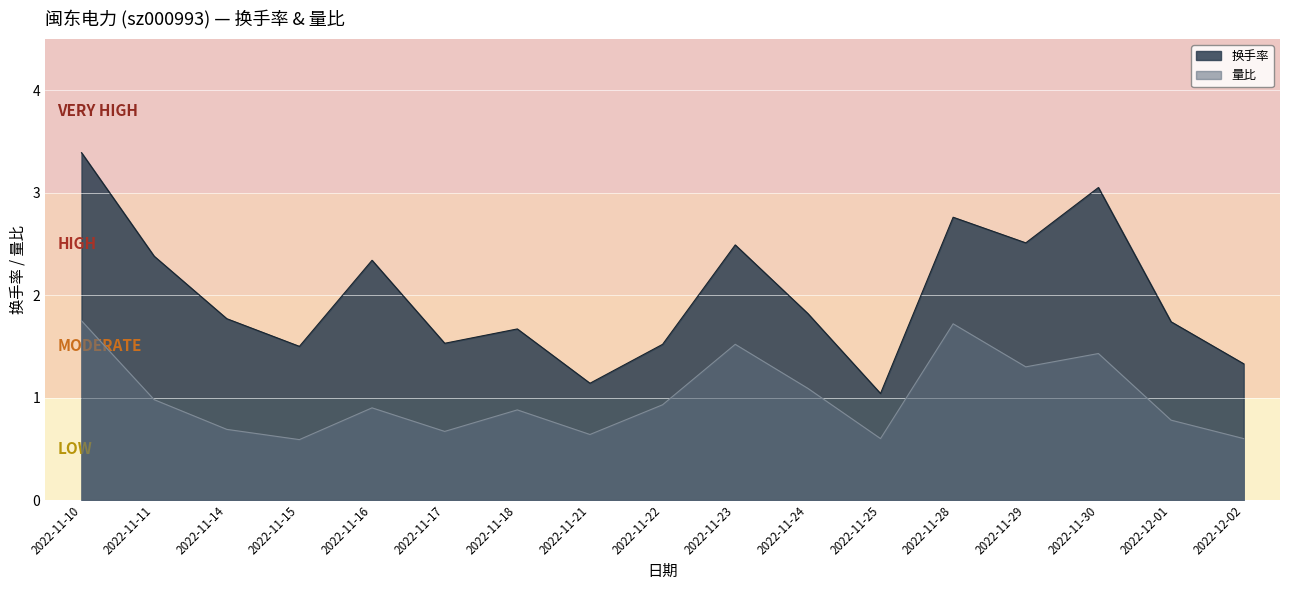

Which series has the largest total across all categories?

换手率